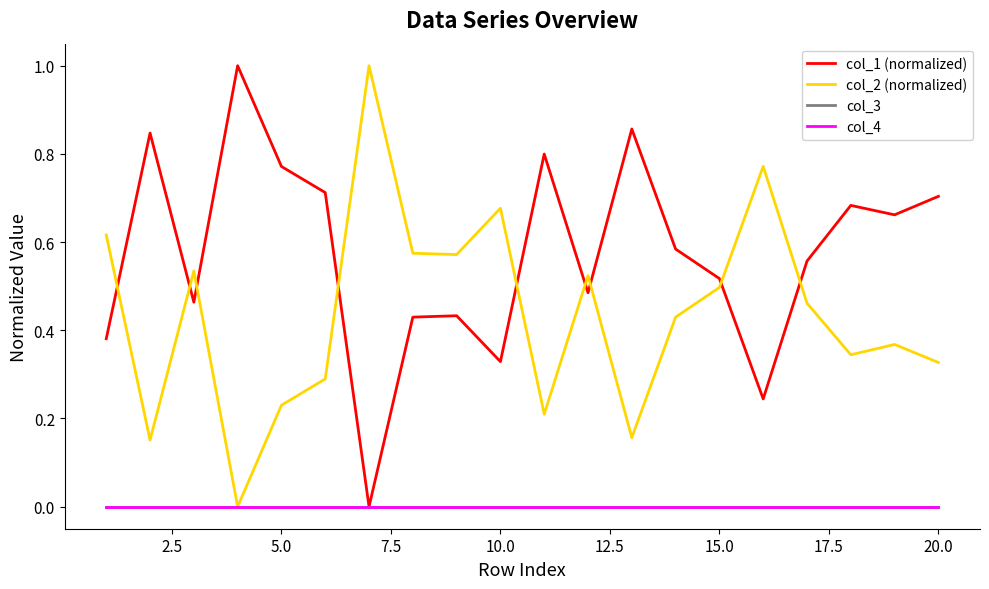

Does the chart display data point markers on the line(s)?

No